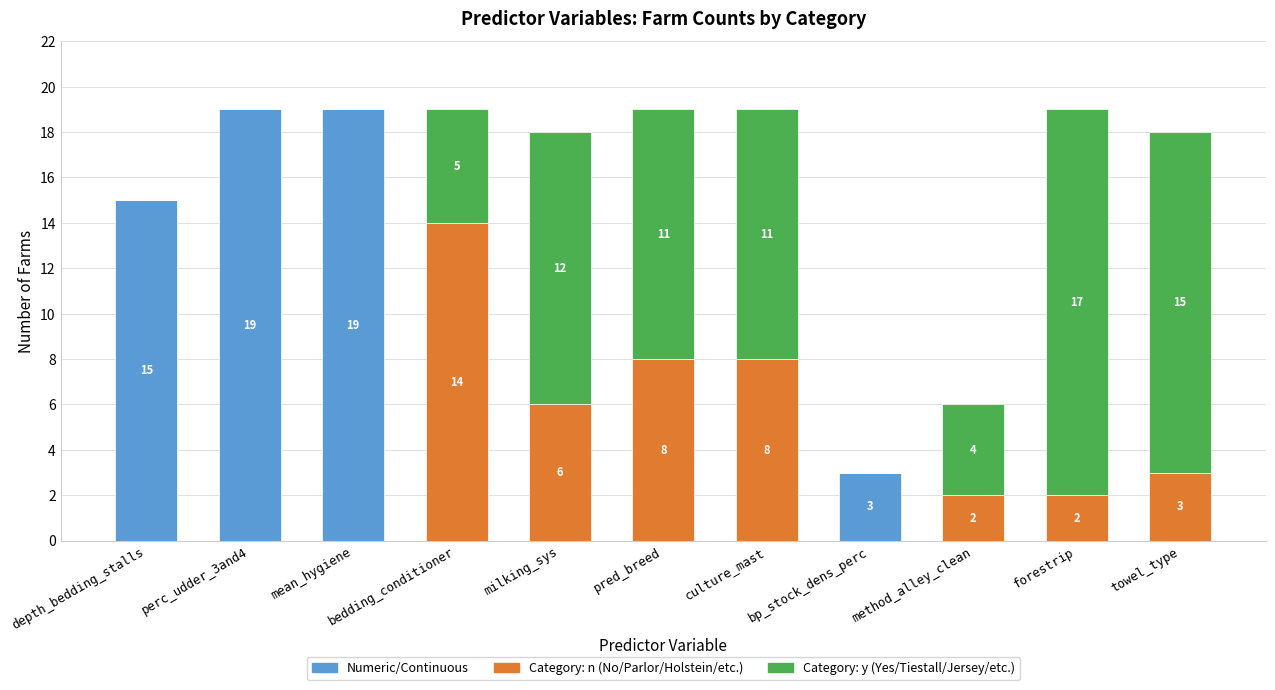

What is the total value across all series at depth_bedding_stalls?

15